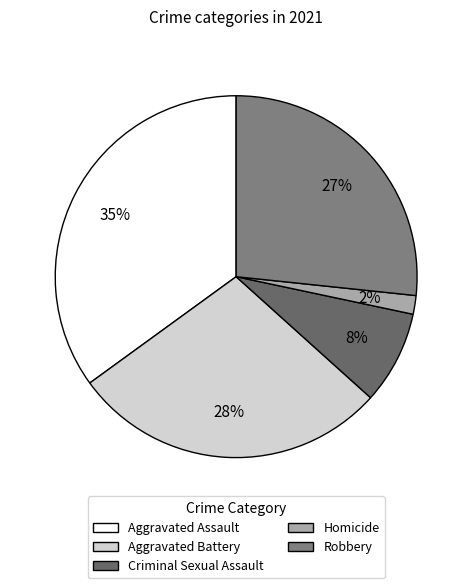

Approximately how many times larger is the value at Criminal Sexual Assault compared to Aggravated Assault?

0.2